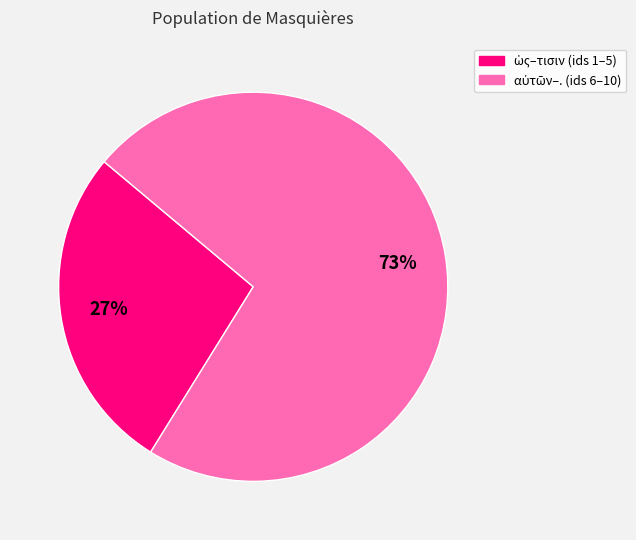

To the nearest percent, what is the average slice percentage?

50%